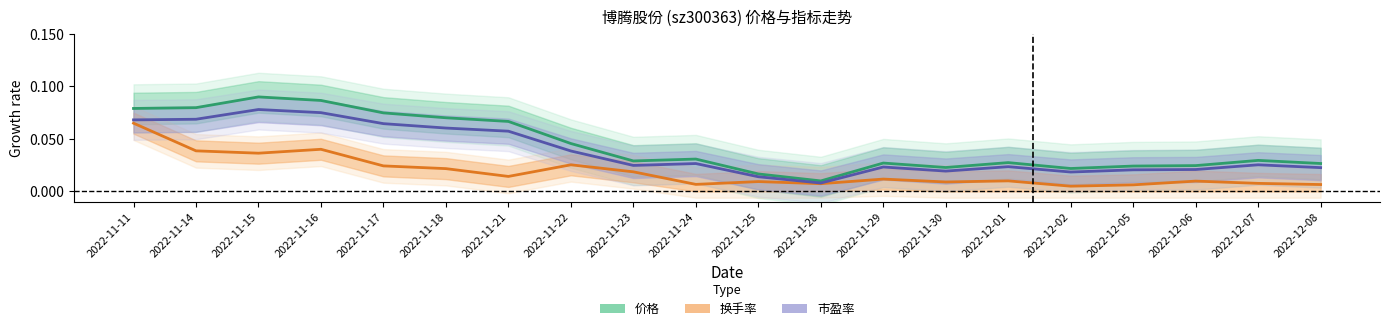

True or false: 换手率 and 价格 cross at least once.

False